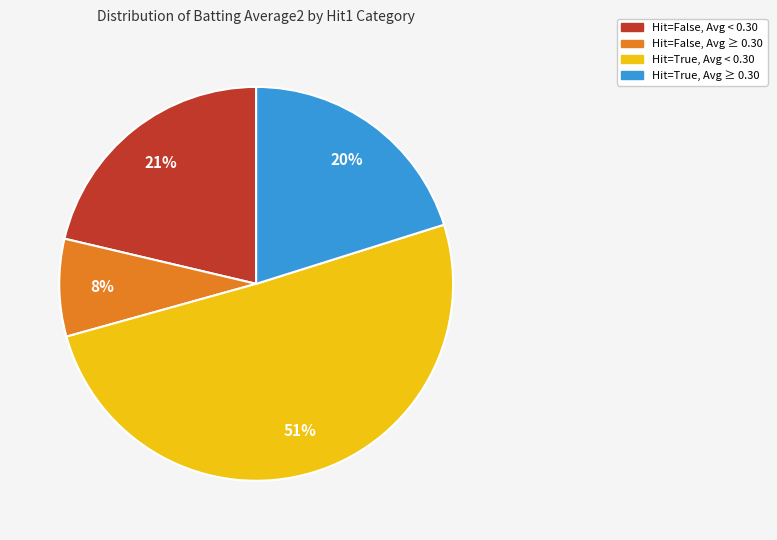

Does any single category account for the majority?

Yes